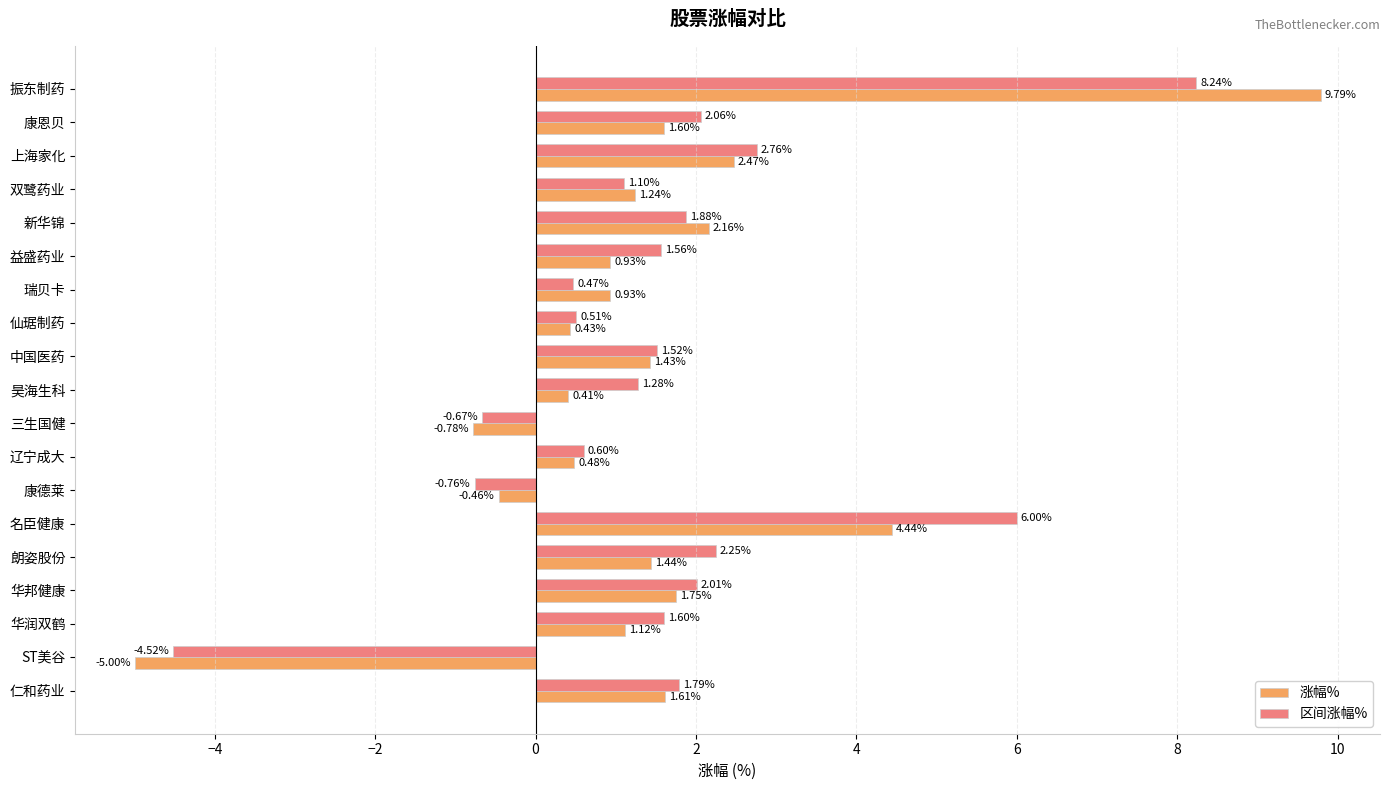

What is the difference between the maximum and minimum values in the 区间涨幅% series?

12.8